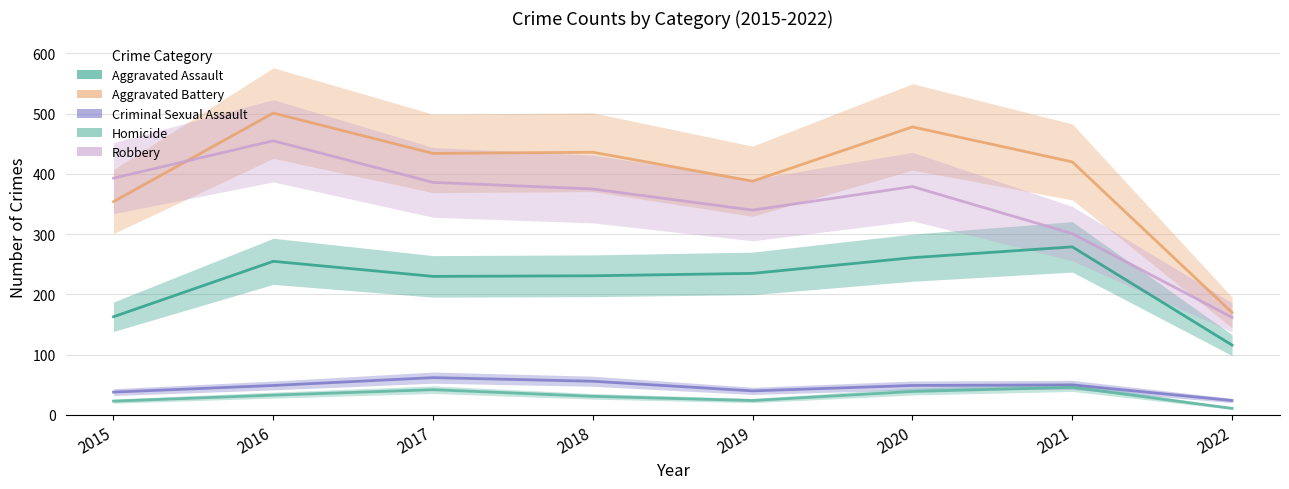

What is the average value of the Homicide series?

31